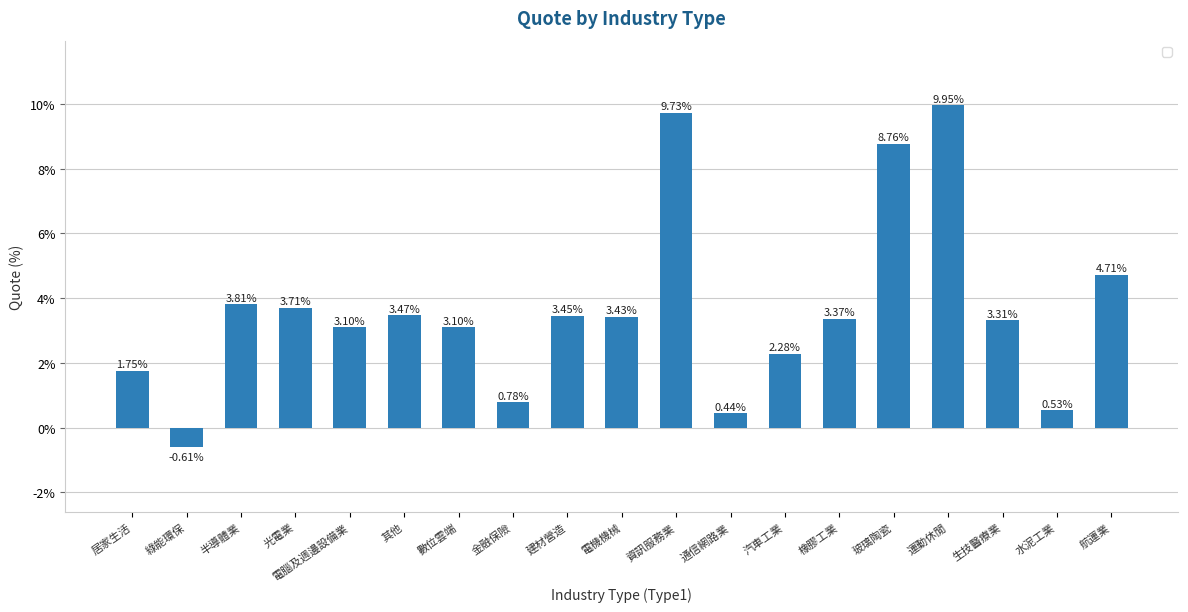

At which label does the data first exceed 3?

半導體業